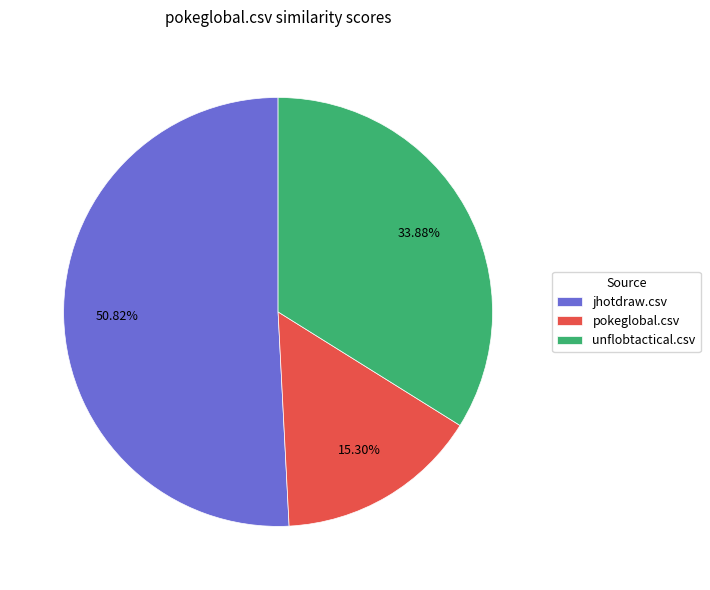

Which slice is the largest?

jhotdraw.csv